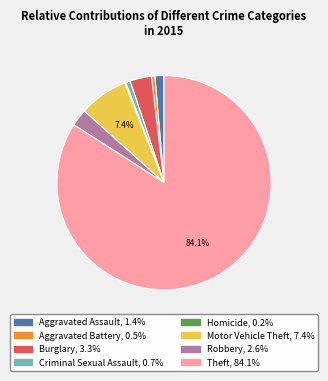

Do Criminal Sexual Assault and Robbery together represent more than half of the pie?

No